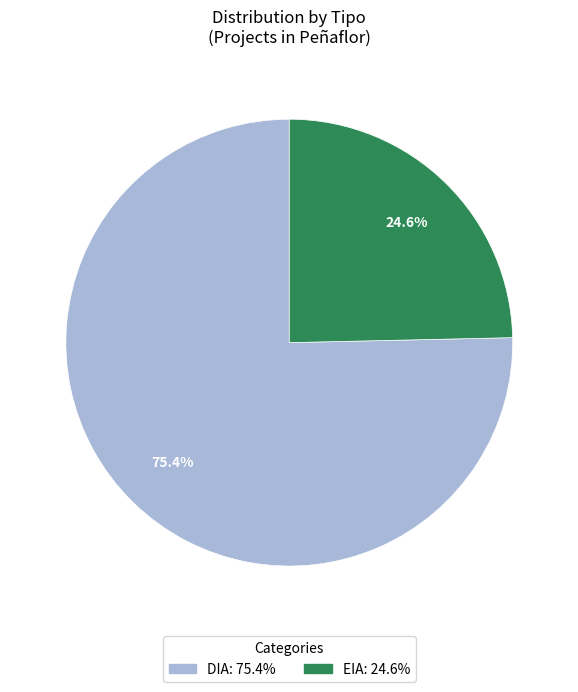

To the nearest percent, what is the combined percentage of DIA and EIA?

100%